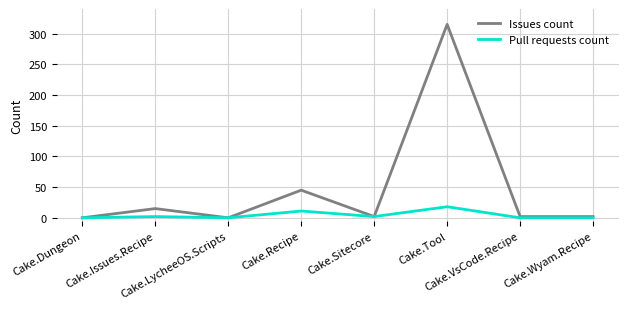

Reading left to right, what are all the values shown in this chart?

Issues count: 0	15	0	45	2	315	2	2
Pull requests count: 0	2	0	11	2	18	0	0